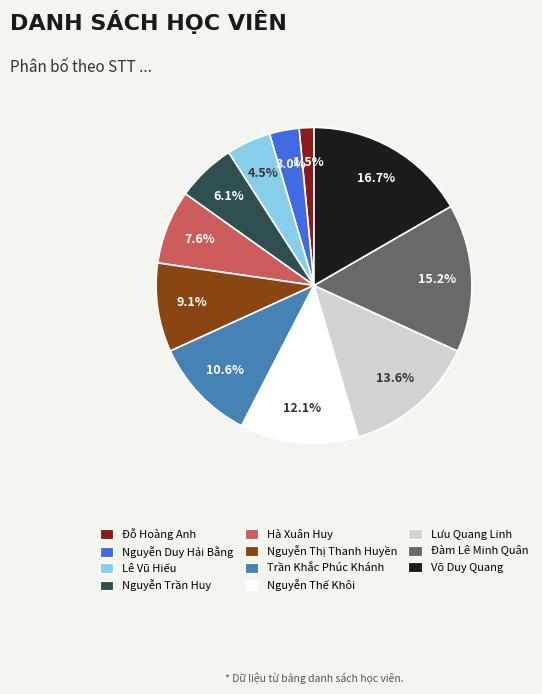

To the nearest percent, what is the combined percentage of Lê Vũ Hiếu and Võ Duy Quang?

21%